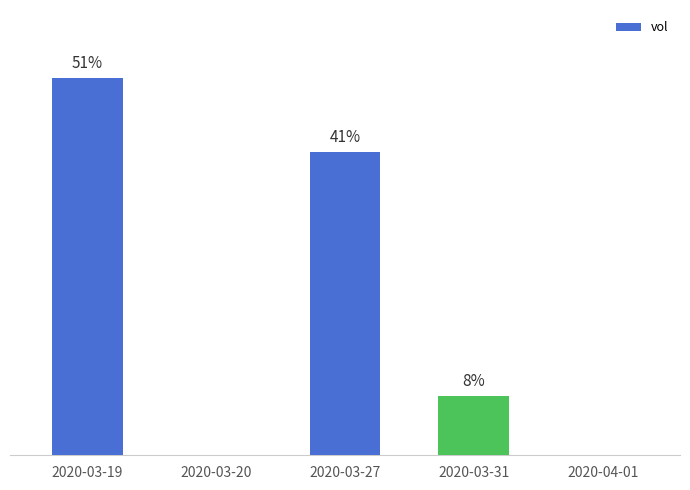

Which label corresponds to the largest value in the chart?

2020-03-19